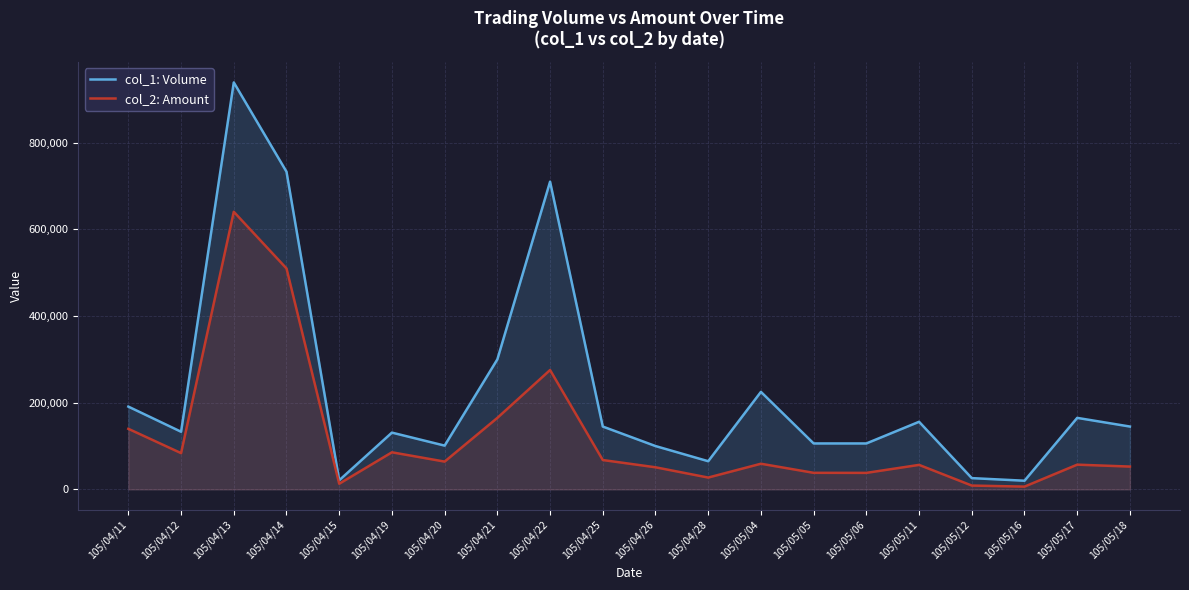

Where is the first local maximum for col_2: Amount?

105/04/13